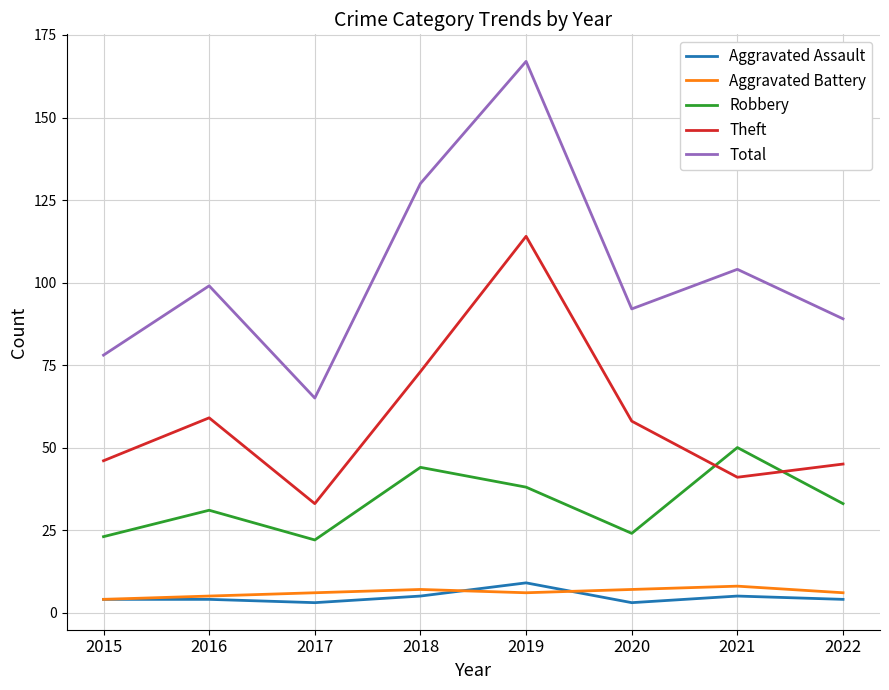

How many lines are shown in the chart?

5